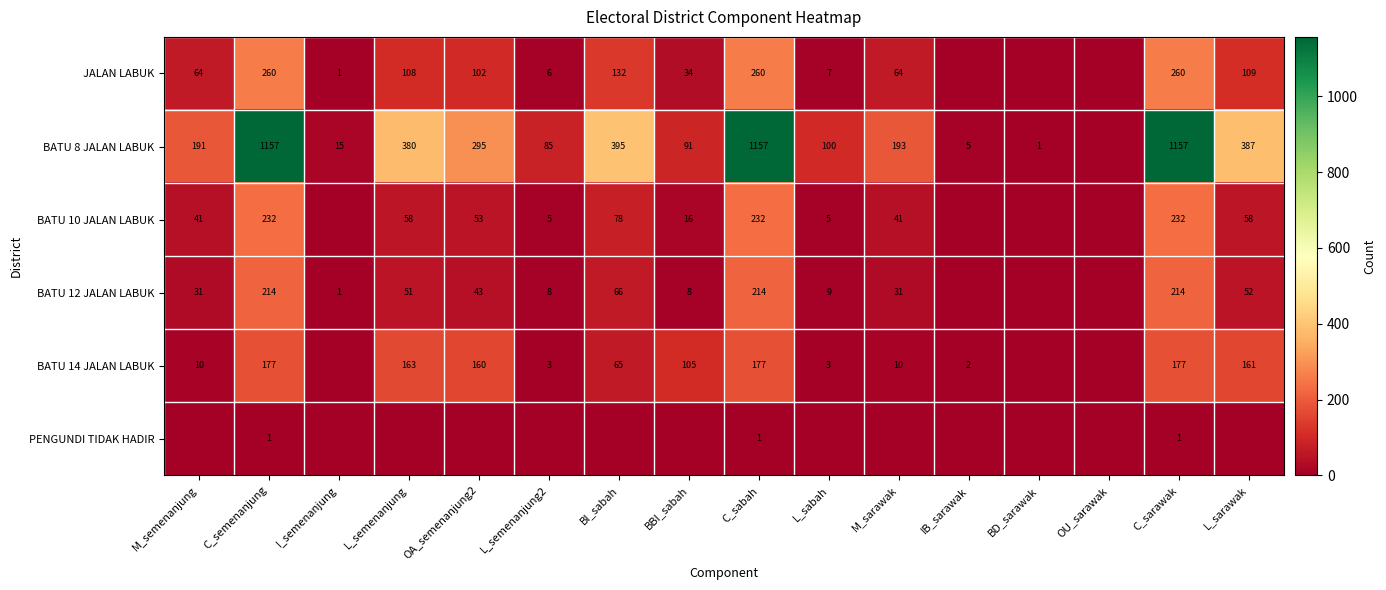

Between BI_sabah and M_sarawak, which is larger?

BI_sabah